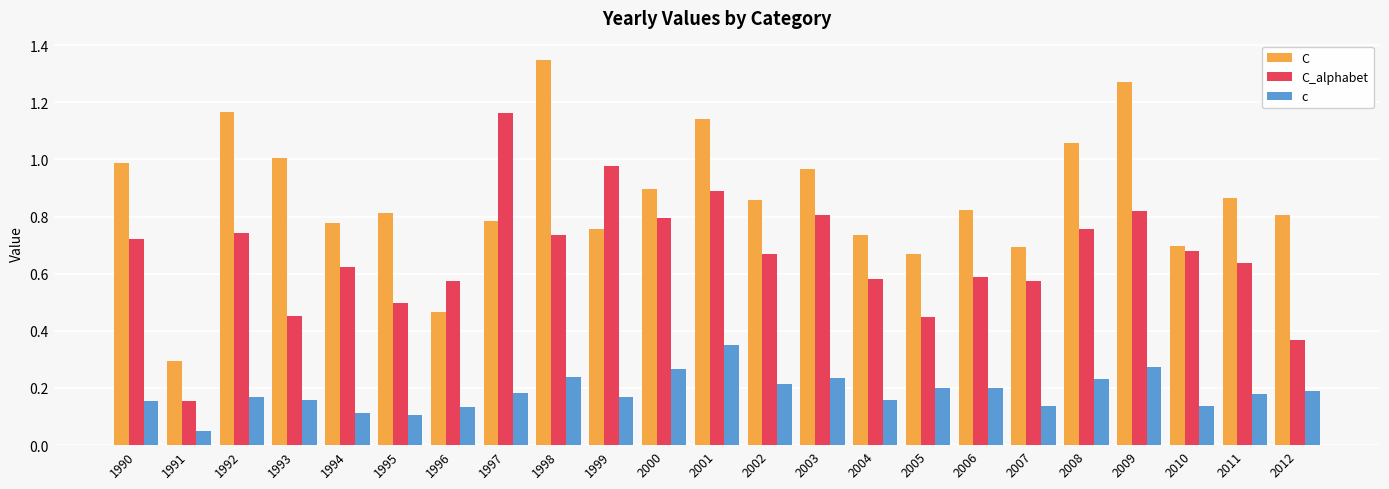

At which label does C_alphabet reach its peak?

1997